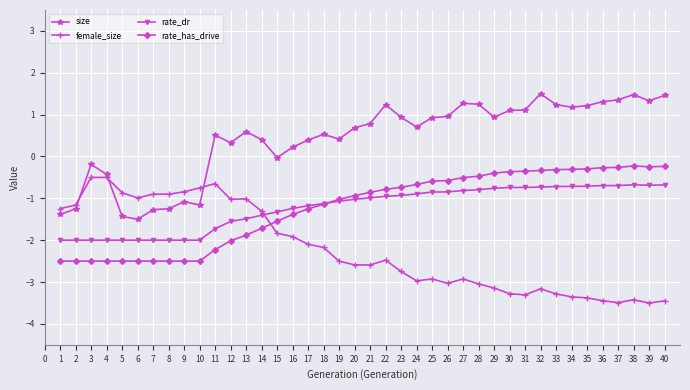

What is the value of the female_size point at the 25th from the left?

-2.9